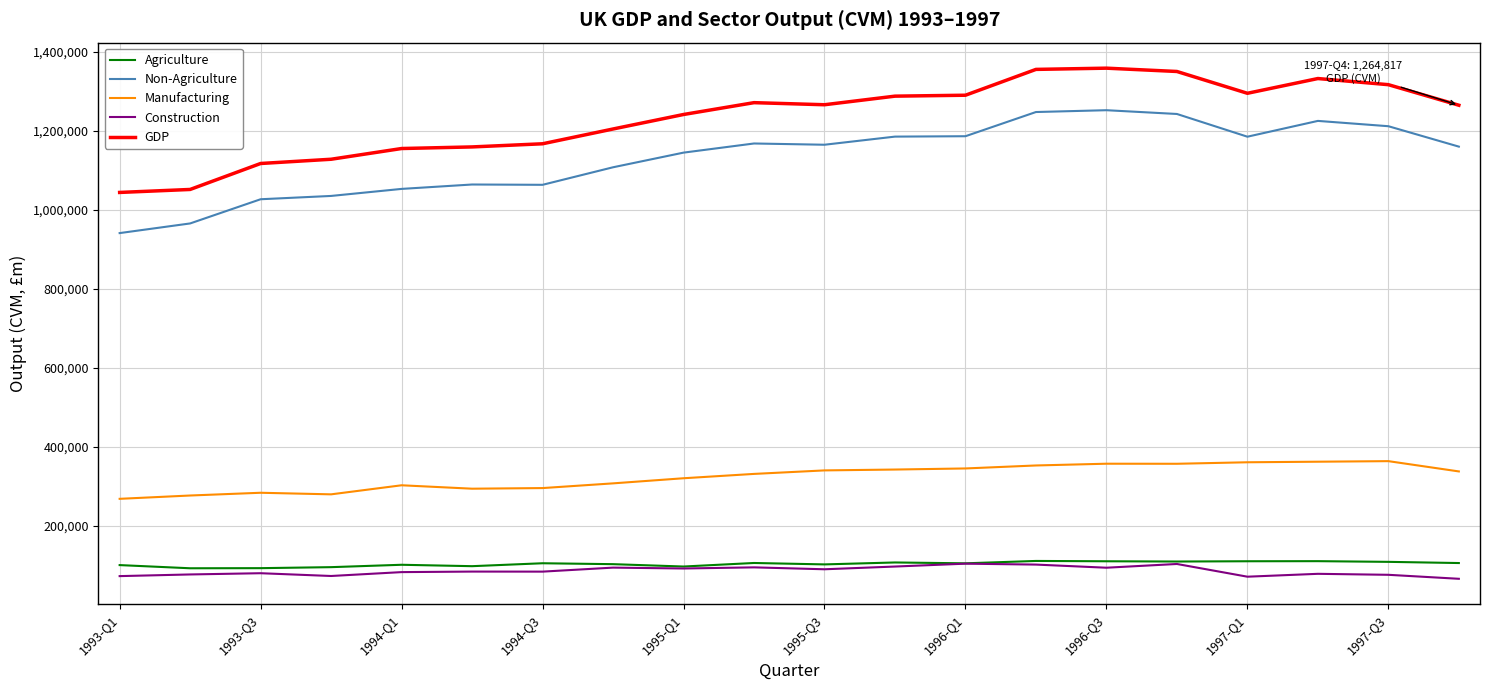

True or false: Non-Agriculture and Manufacturing cross at least once.

False